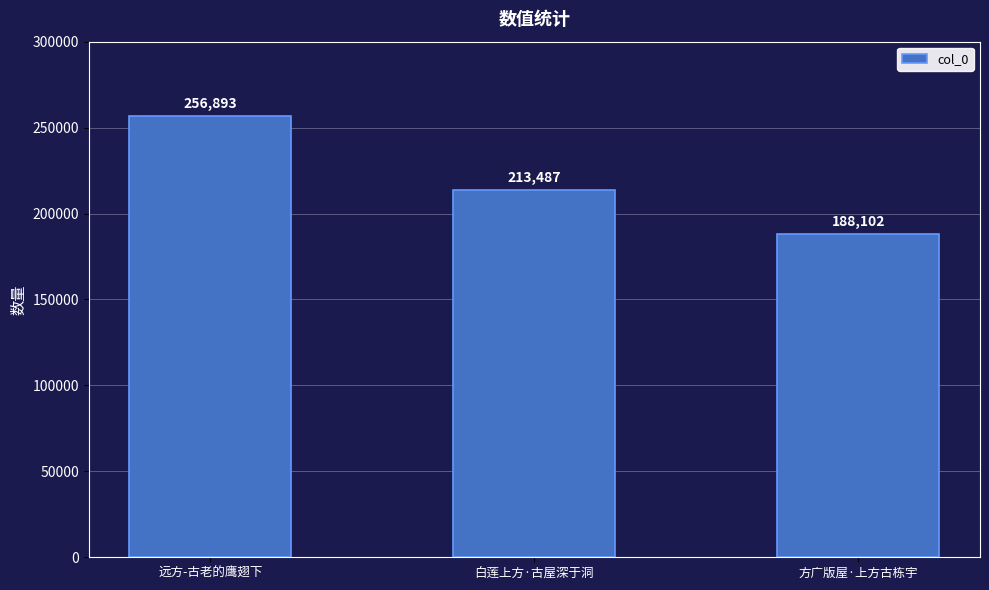

Which has a higher value, 方广版屋·上方古栋宇 or 远方-古老的鹰翅下?

远方-古老的鹰翅下